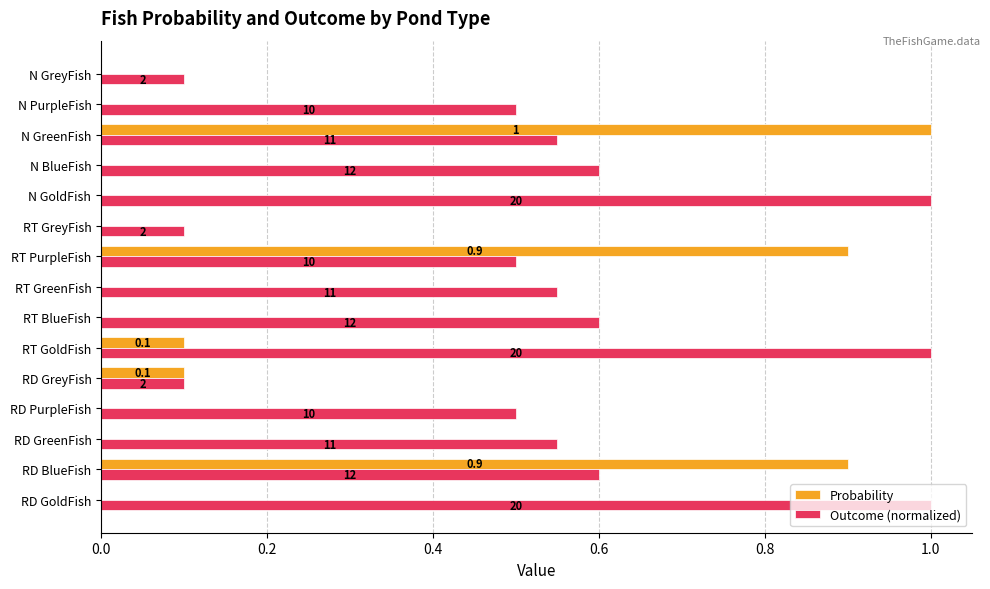

Rank the series by their average value, from highest to lowest.

Outcome (normalized), Probability